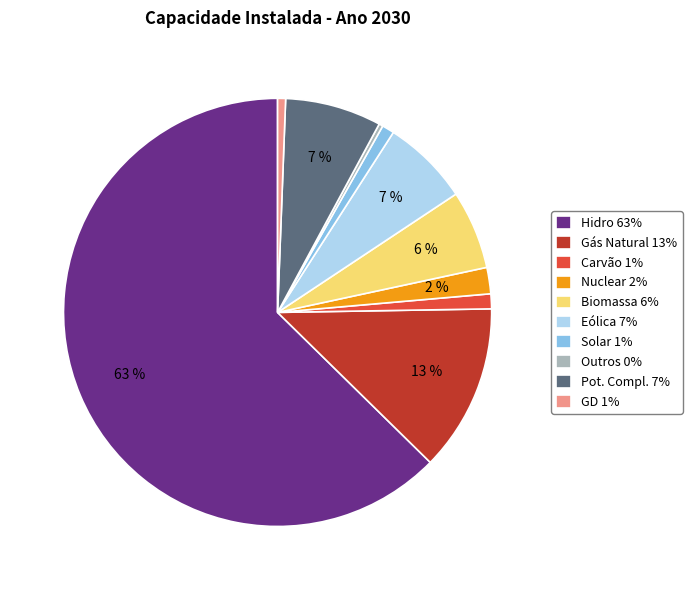

What percentage is the Pot. Compl. slice, to the nearest percent?

7%